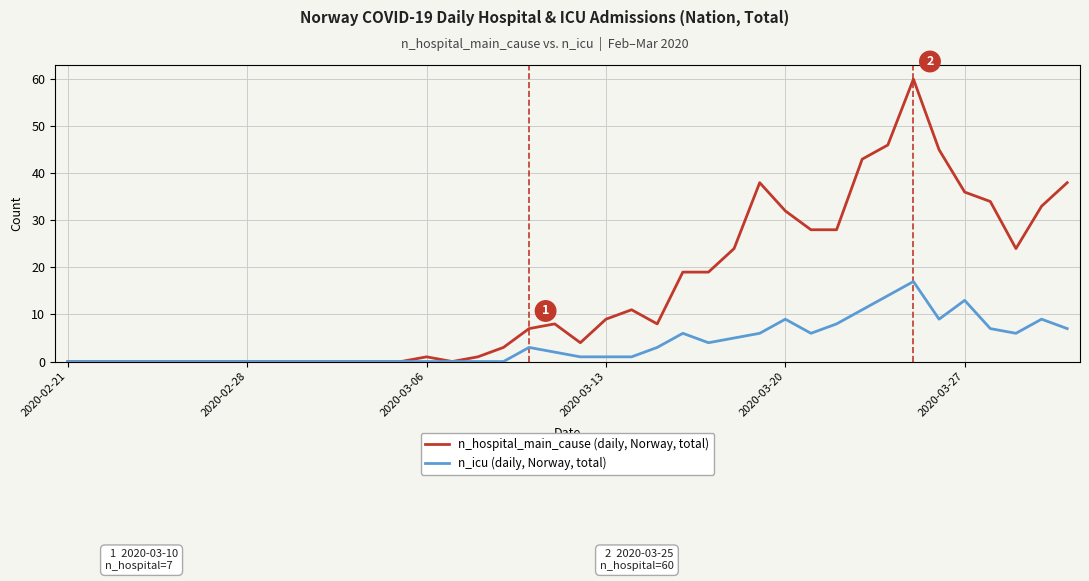

Reading left to right, list all the values displayed in this chart.

n_hospital_main_cause (daily, Norway, total): 0	0	0	0	0	0	0	0	0	0	0	0	0	0	1	0	1	3	7	8	4	9	11	8	19	19	24	38	32	28	28	43	46	60	45	36	34	24	33	38
n_icu (daily, Norway, total): 0	0	0	0	0	0	0	0	0	0	0	0	0	0	0	0	0	0	3	2	1	1	1	3	6	4	5	6	9	6	8	11	14	17	9	13	7	6	9	7